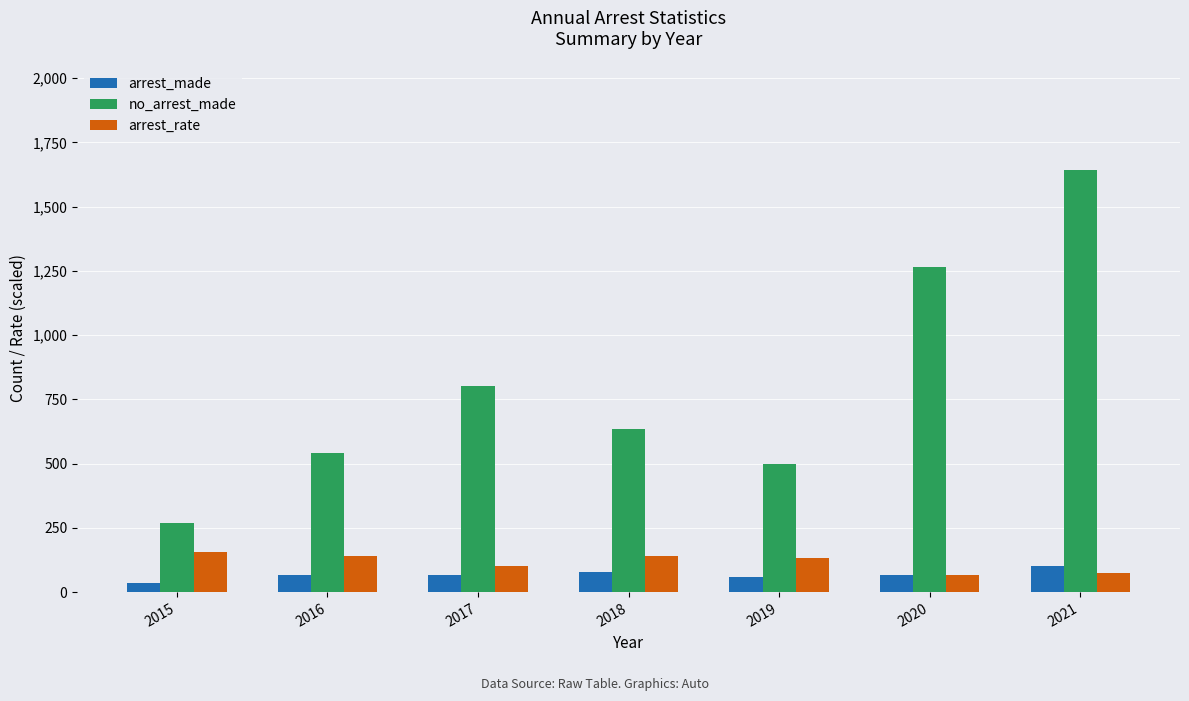

True or false: no_arrest_made has a value of 395.3 at 2021.

False